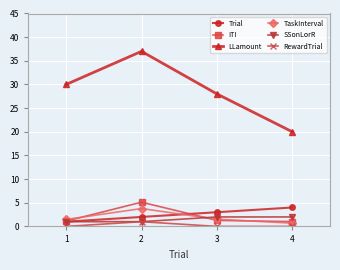

Is the value of ITI at 4 greater than the value of SSonLorR at 3?

No